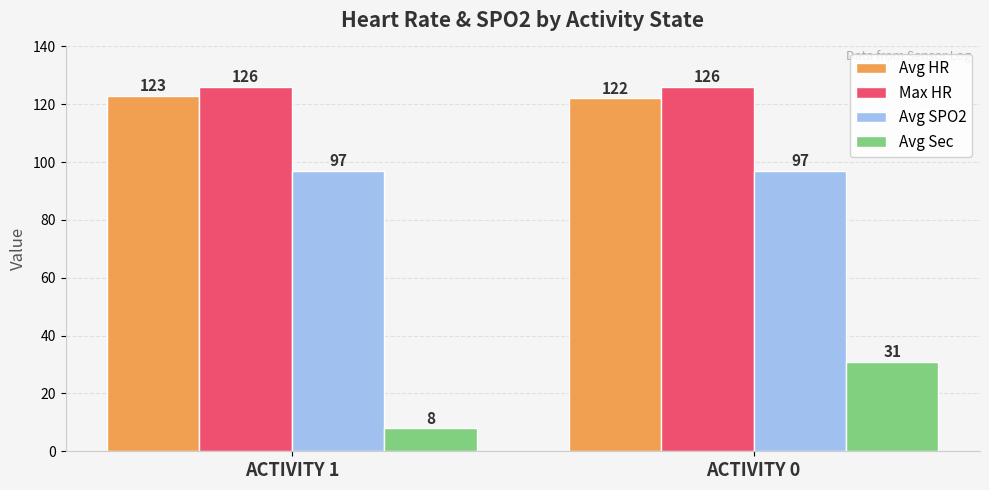

Reading right to left, extract all data points from this chart.

Avg HR: 122	123
Max HR: 126	126
Avg SPO2: 97	97
Avg Sec: 31	8